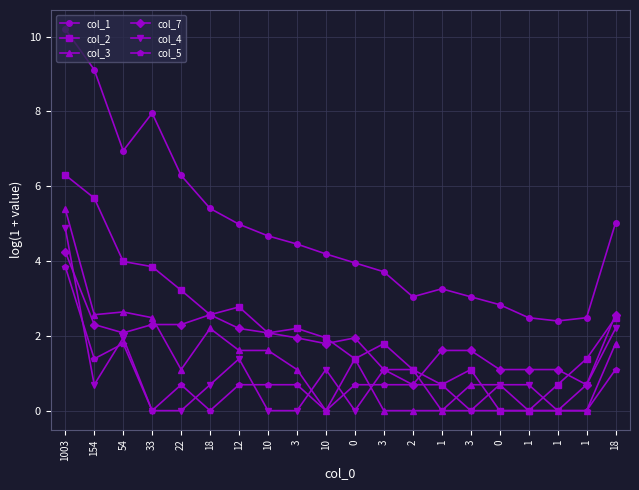

Which series ends up on top after the final intersection of col_3 and col_4?

col_4